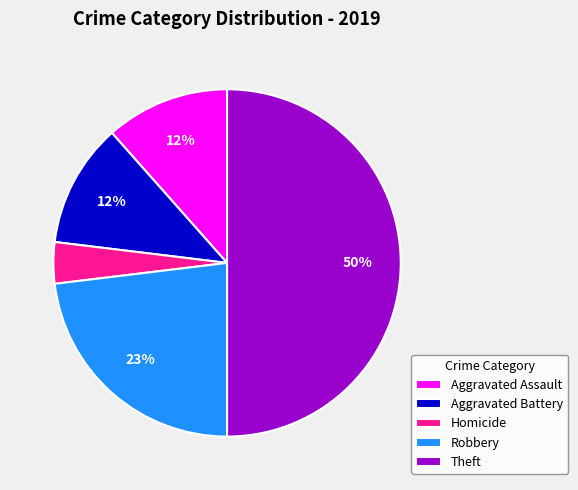

Between Aggravated Assault and Theft, which is larger?

Theft